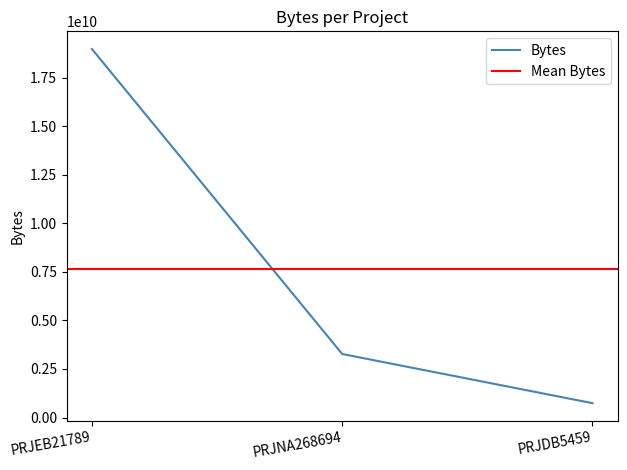

What is the label of the 2nd point from the right?

PRJNA268694